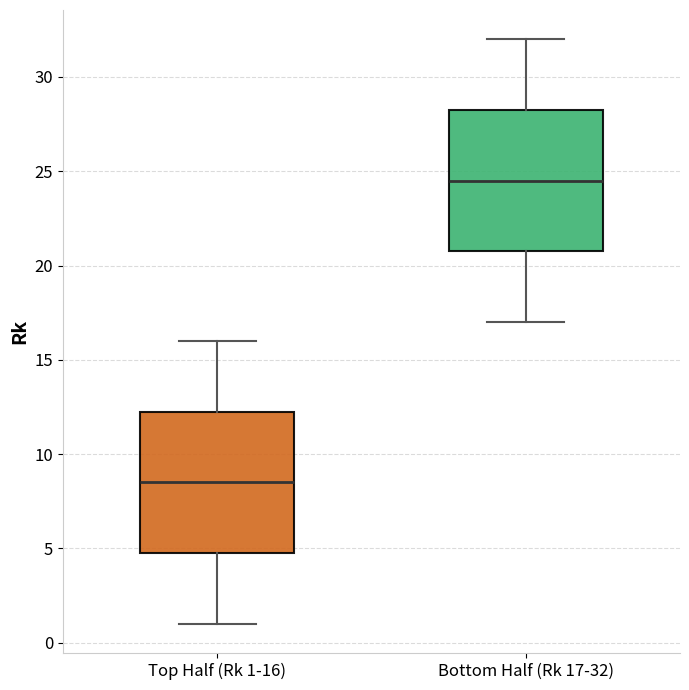

Which box has the lowest median line?

Top Half (Rk 1-16)